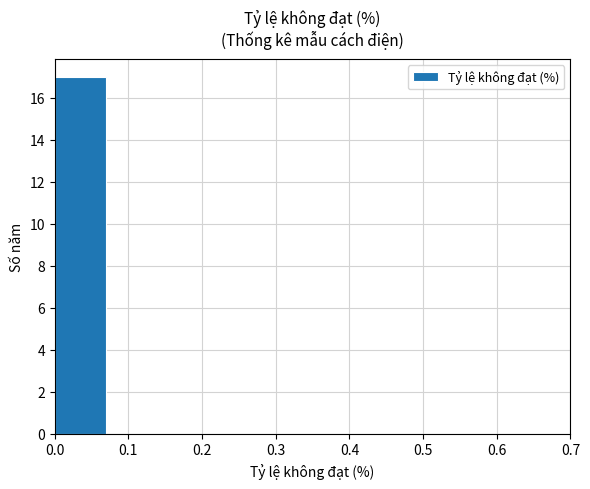

What is the height of the bar covering 0.00 to 0.07 on the x-axis? The values are not printed on the chart, so give them approximately, as read against the axis.

17